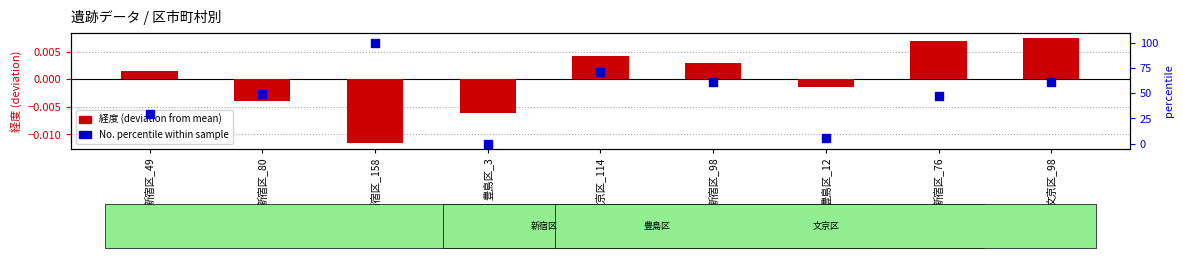

What are all the series names shown in the legend?

経度 (deviation from mean), No. (percentile within sample)